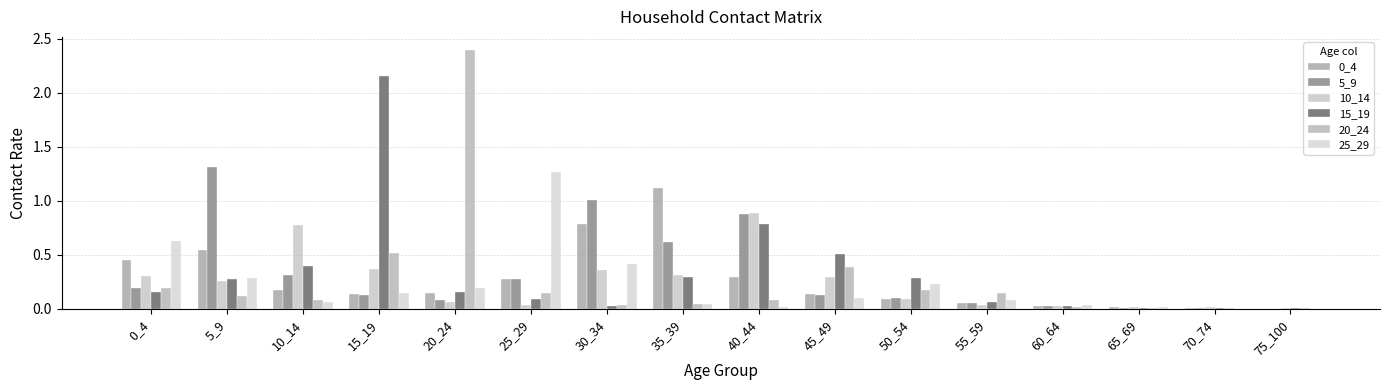

What is the value of the 5_9 bar at the 2nd from the left?

1.3